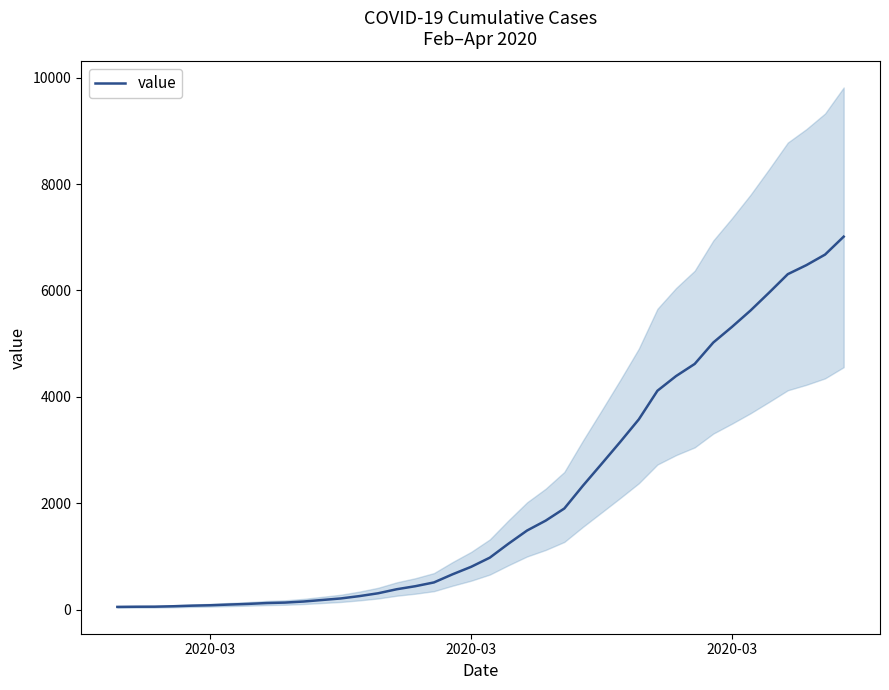

The chart shows a value of 2710 at 38. True or false?

False